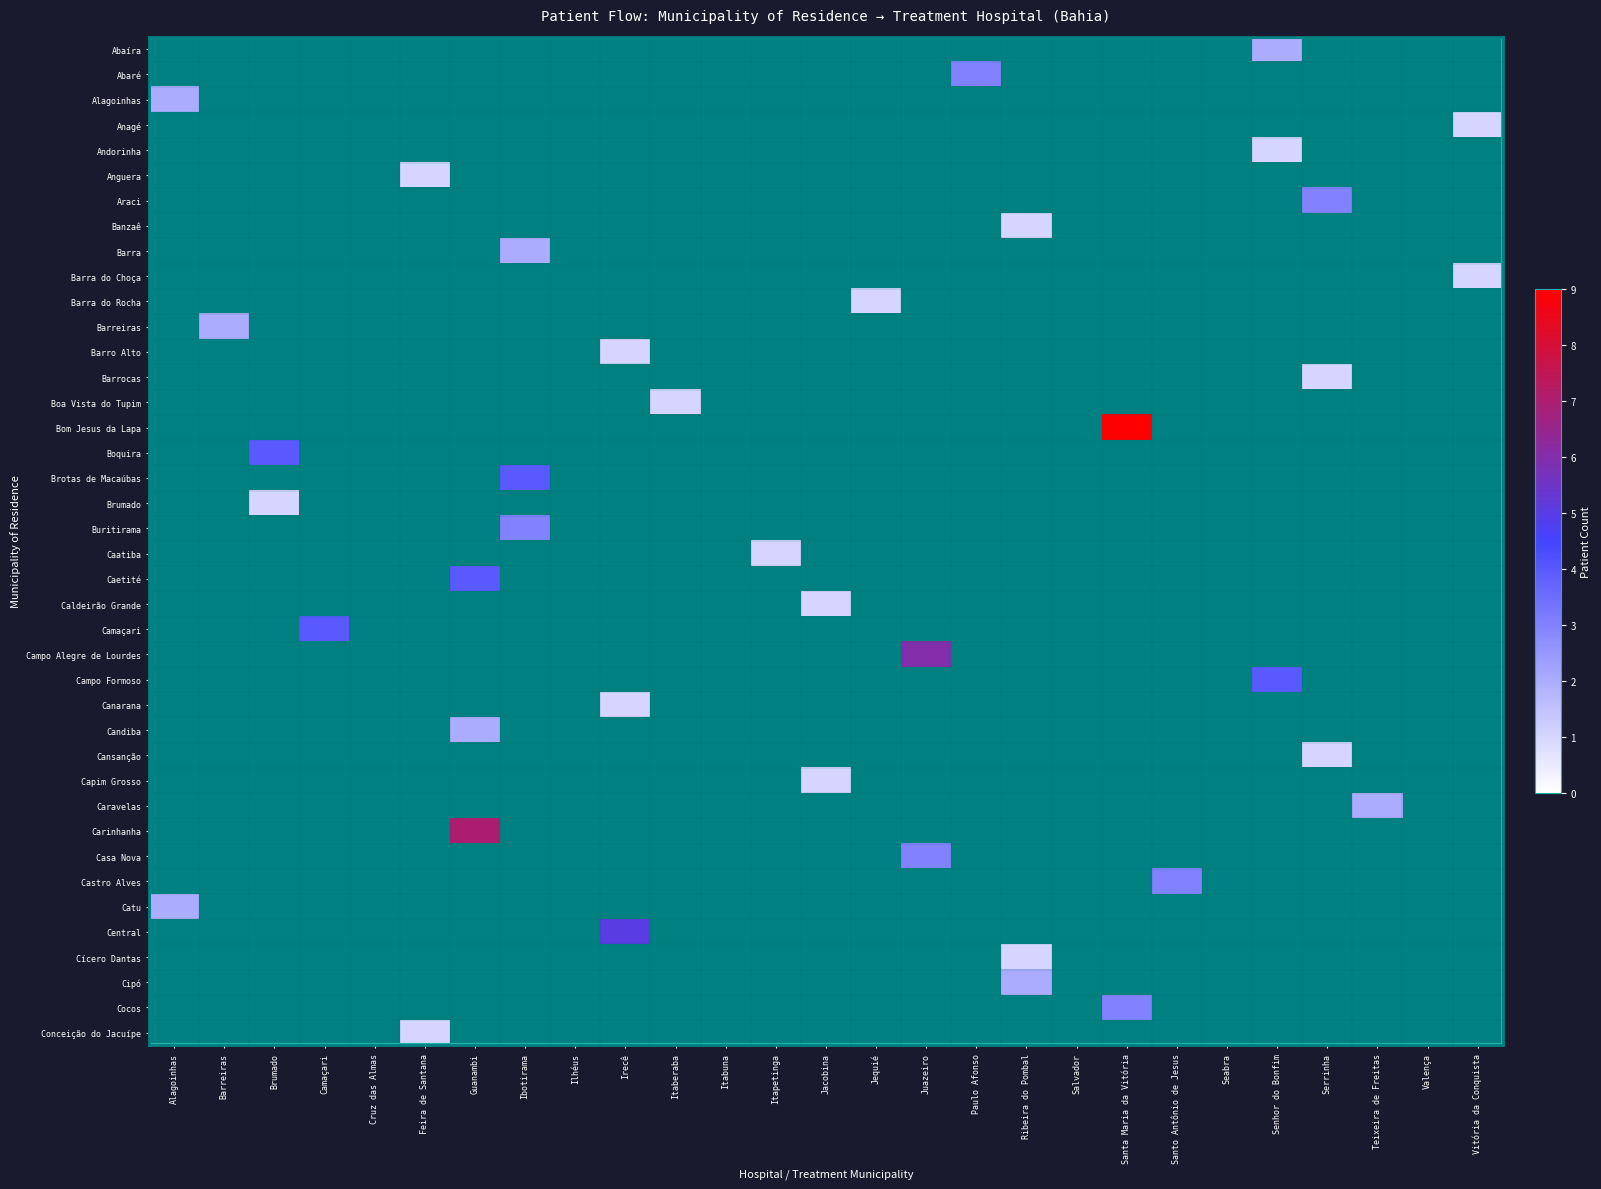

Which series has the largest total across all categories?

Bom Jesus da Lapa